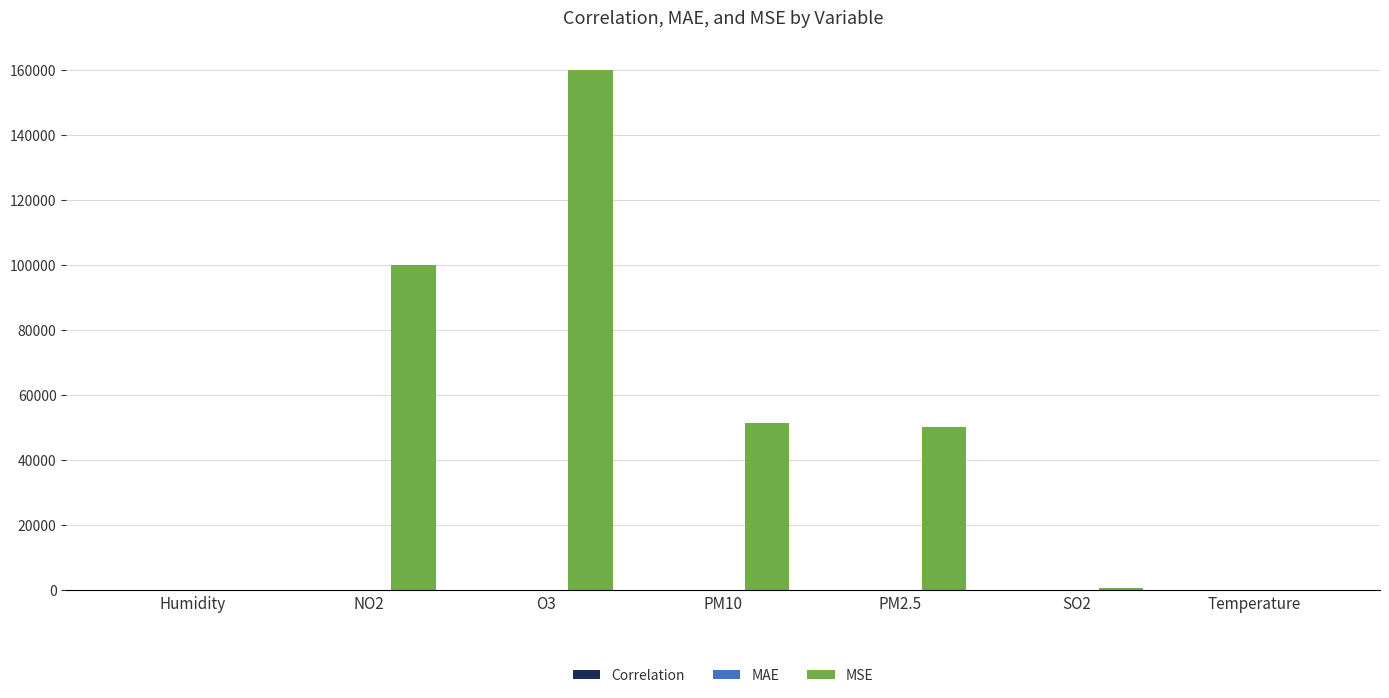

Which category has the highest value in the MSE series?

O3